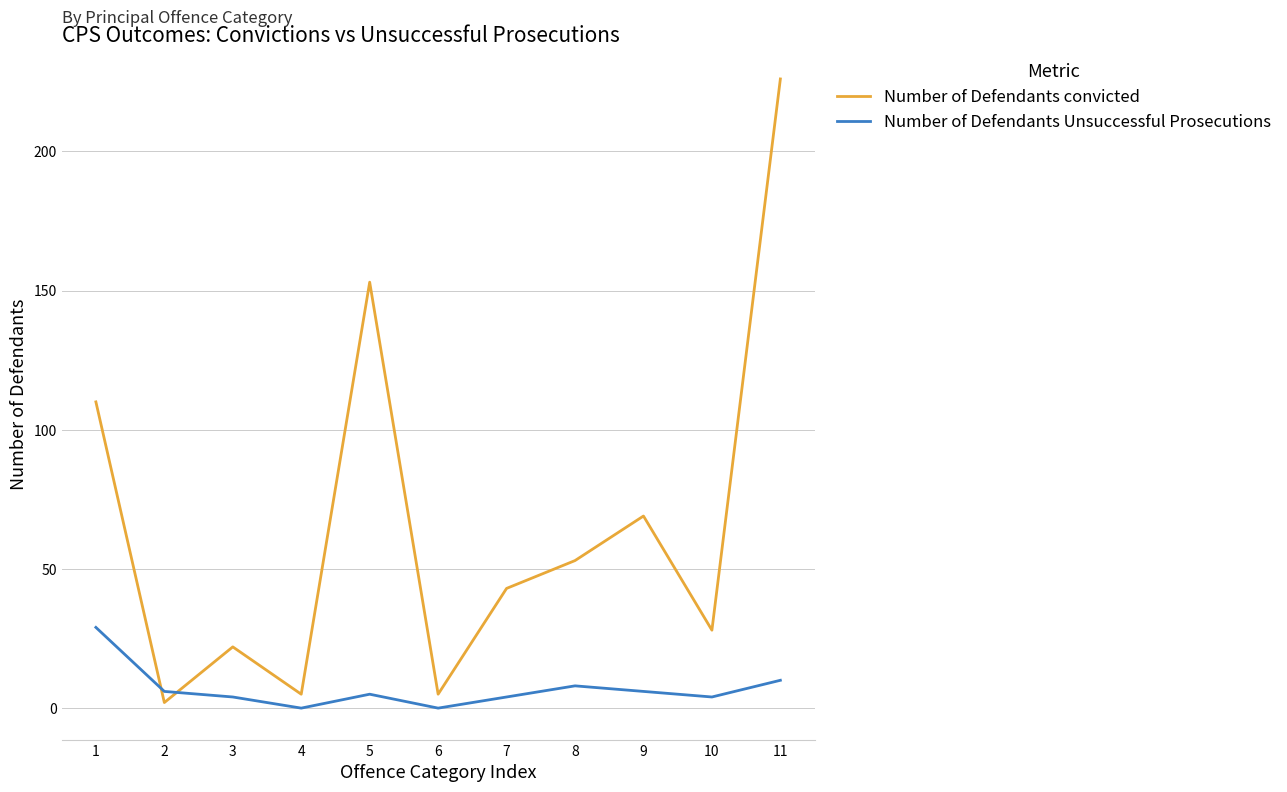

At which category is the sum across all series the highest?

11